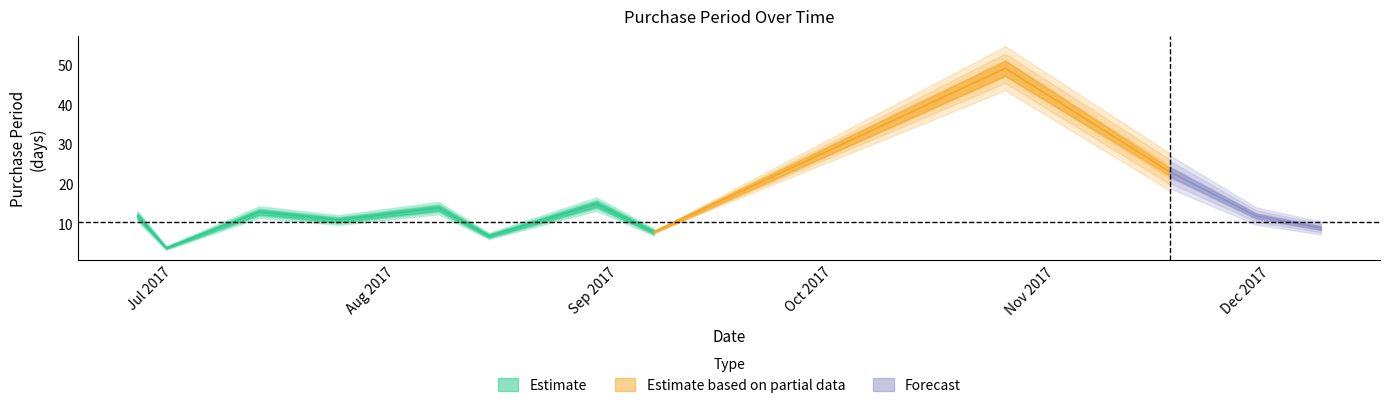

Does the chart display data point markers on the line(s)?

No